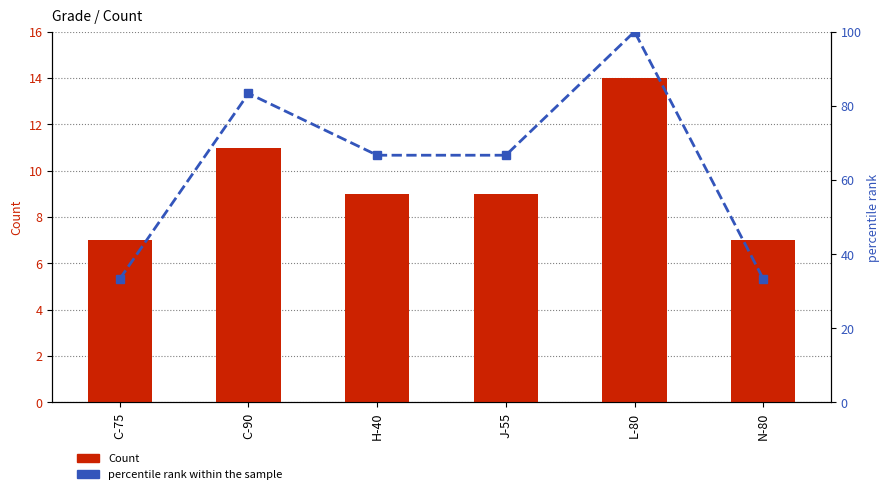

What is the difference between the maximum and minimum values in the Count series?

7.0